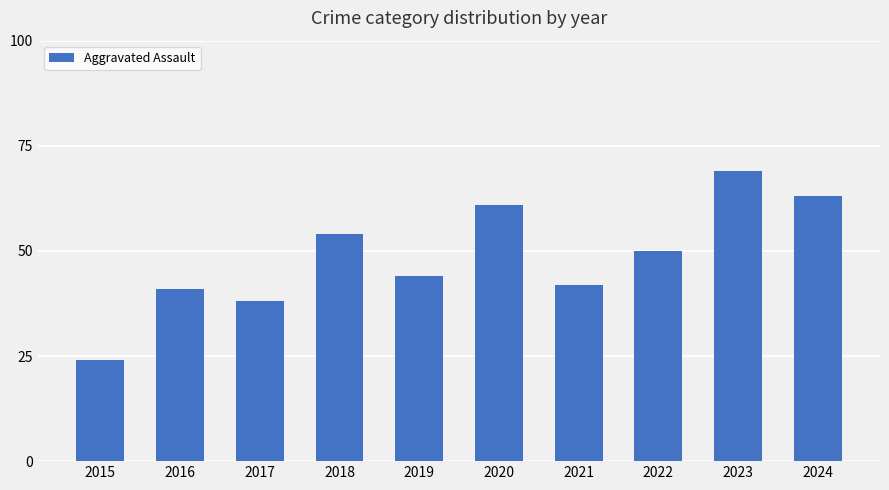

Are the bars horizontal?

No